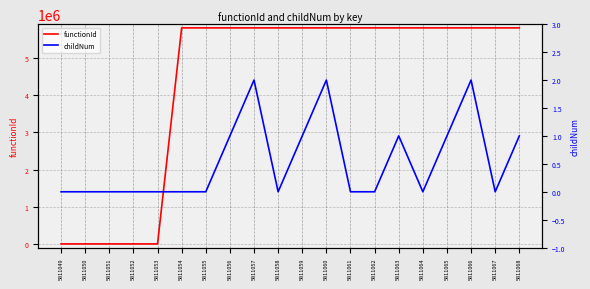

Reading left to right, transcribe all the data shown in this chart.

functionId: 5811049=0	5811050=0	5811051=0	5811052=0	5811053=0	5811054=5811050	5811055=5811050	5811056=5811050	5811057=5811050	5811058=5811050	5811059=5811050	5811060=5811050	5811061=5811050	5811062=5811050	5811063=5811050	5811064=5811050	5811065=5811050	5811066=5811050	5811067=5811050	5811068=5811050
childNum: 5811049=0	5811050=0	5811051=0	5811052=0	5811053=0	5811054=0	5811055=0	5811056=1	5811057=2	5811058=0	5811059=1	5811060=2	5811061=0	5811062=0	5811063=1	5811064=0	5811065=1	5811066=2	5811067=0	5811068=1